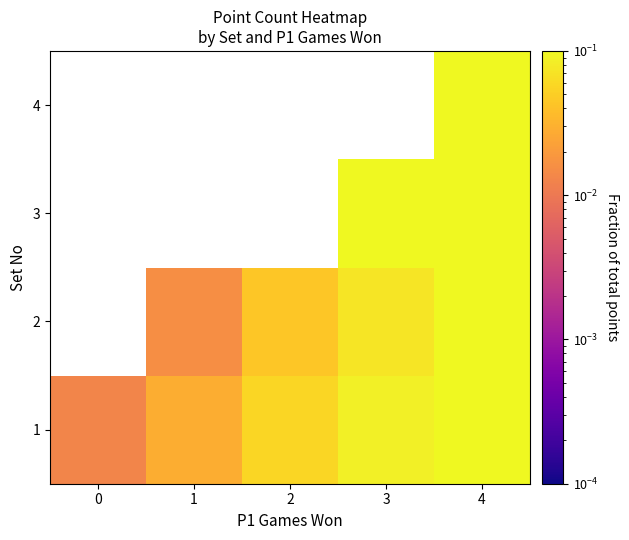

At which category is the sum across all series the highest?

4